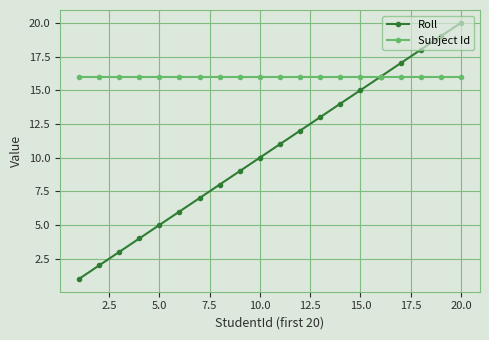

What is the sum of all Subject Id values?

320